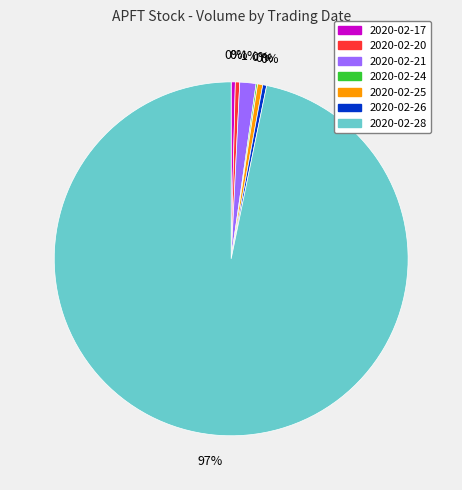

To the nearest percent, what is the average slice percentage?

14%